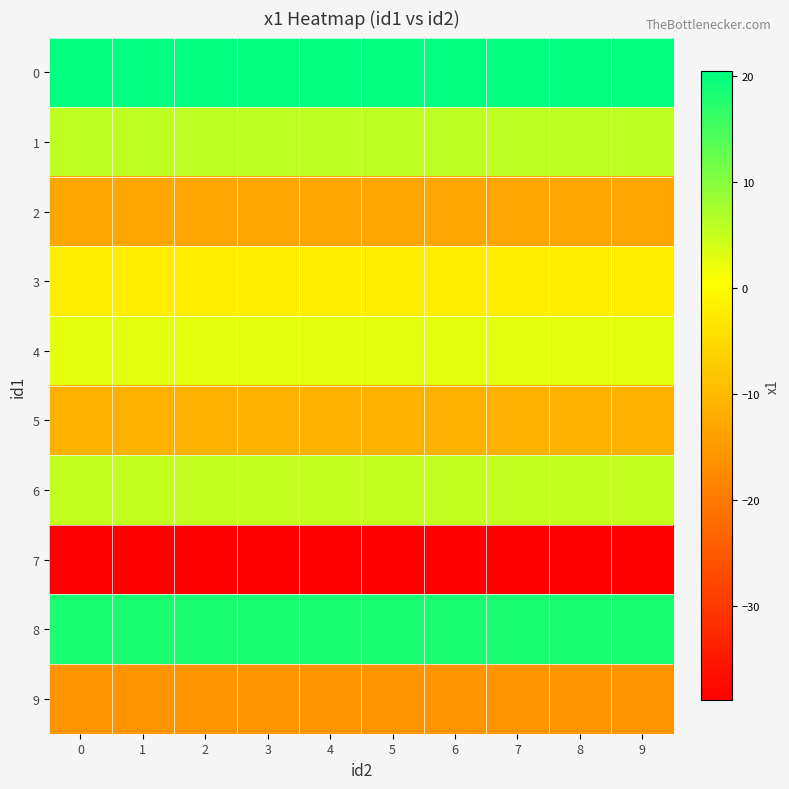

At 3, list the series in order from largest to smallest.

0, 8, 1, 6, 4, 3, 5, 2, 9, 7